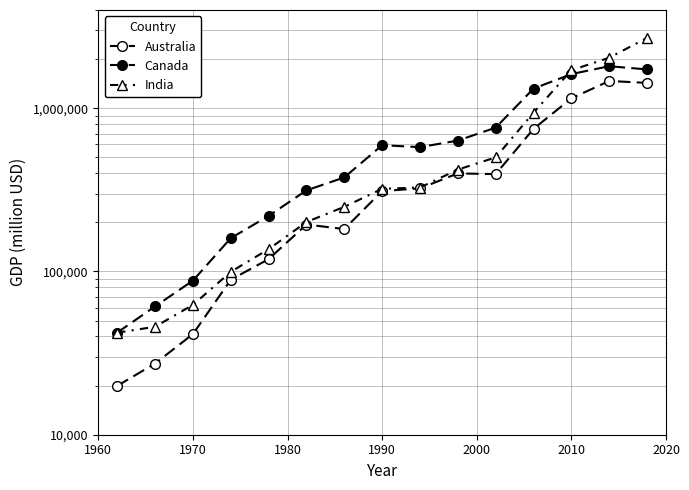

What is the difference between the maximum and minimum values in the India series?

2657838.5